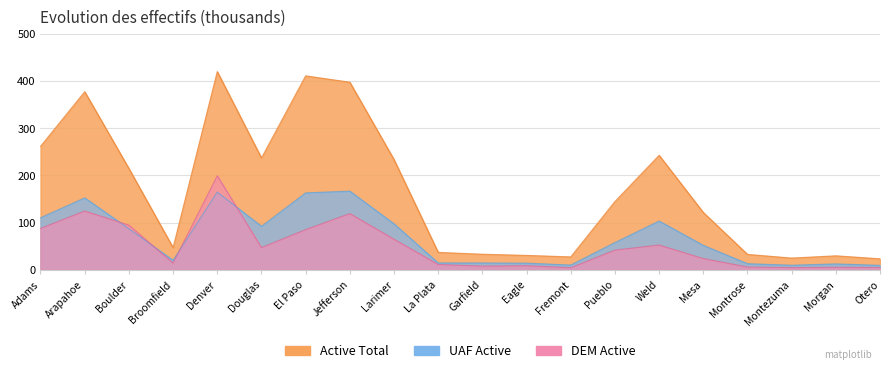

Which has a higher value, Montezuma or Broomfield?

Broomfield